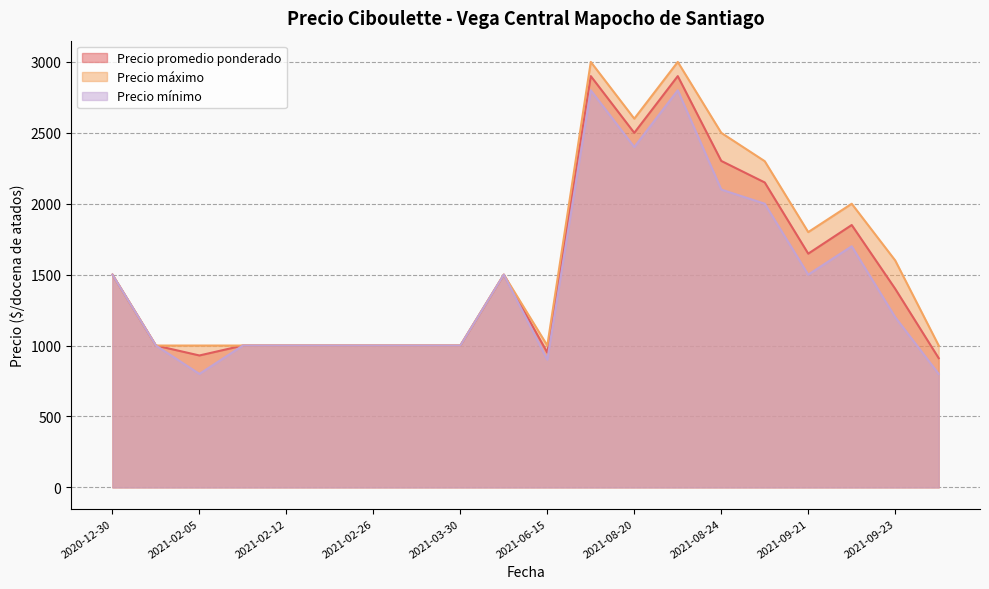

How many series are shown in this chart?

3